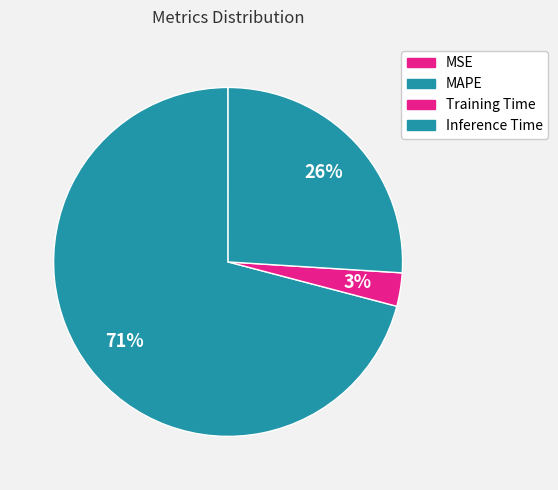

Is Inference Time the majority of the pie?

No